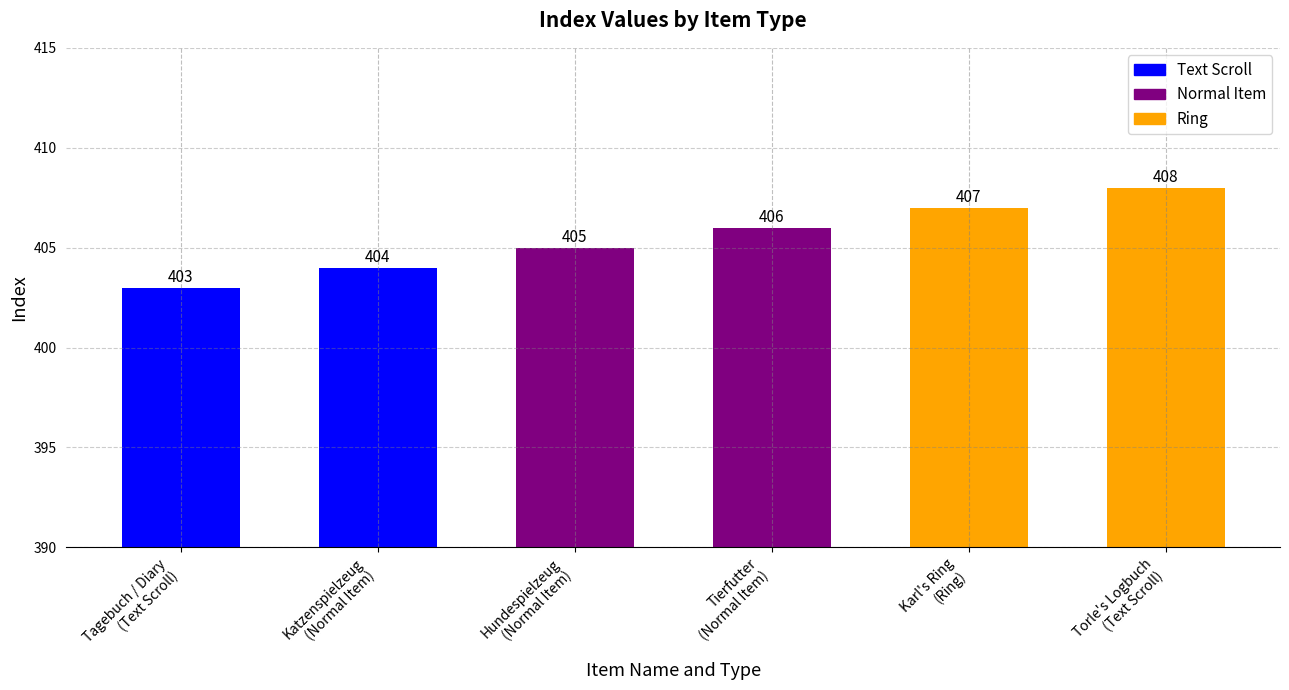

What is the approximate value at Karl's Ring
(Ring)?

407